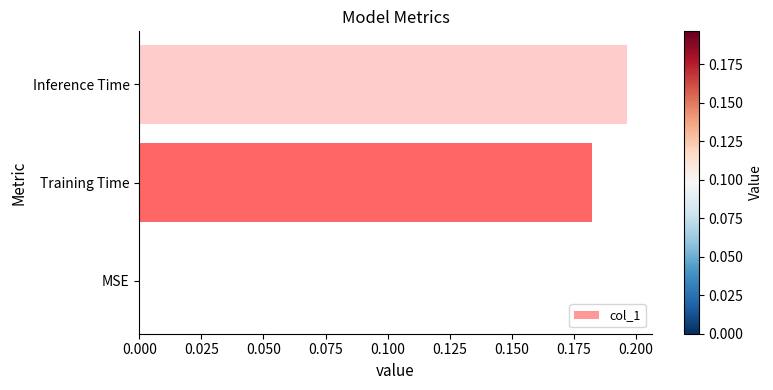

Between Training Time and MSE, which is larger?

Training Time